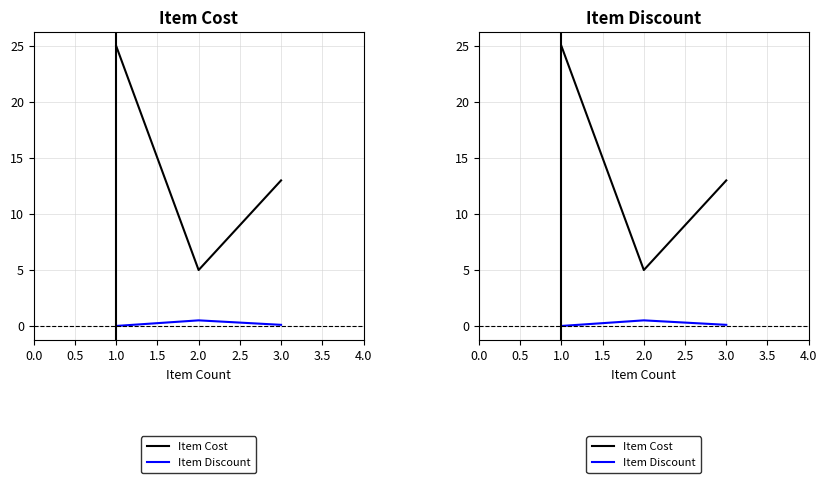

Rank the series by their maximum value, from lowest to highest.

Item Discount, Item Cost